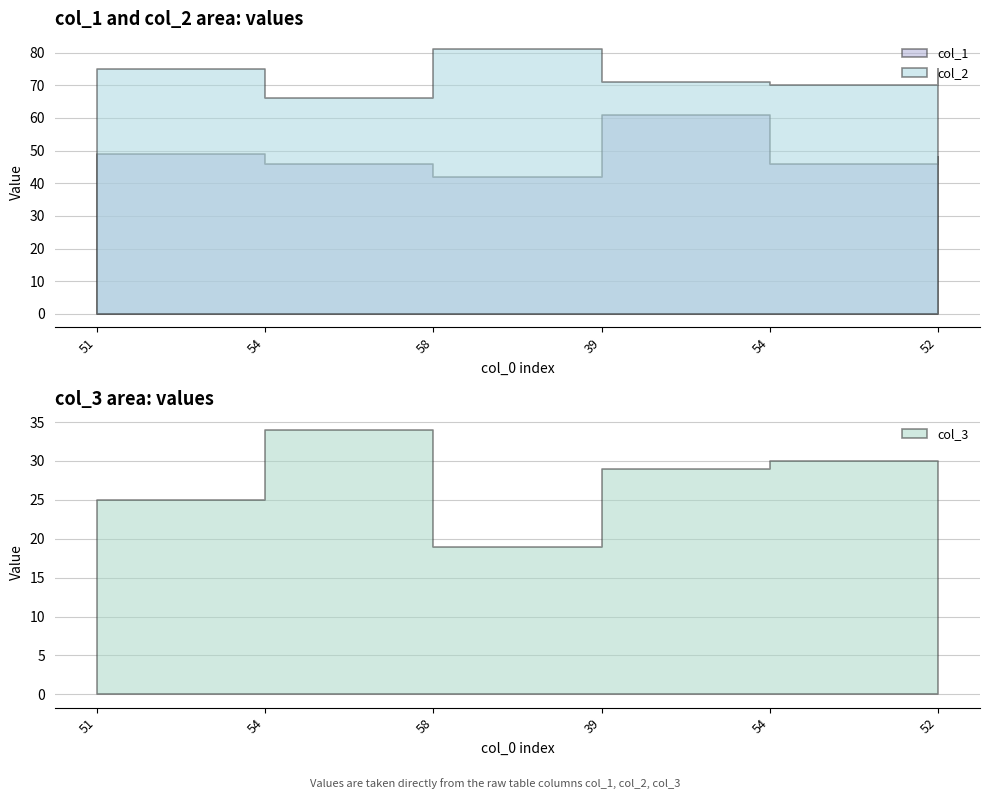

True or false: col_1 and col_2 intersect in this chart.

False